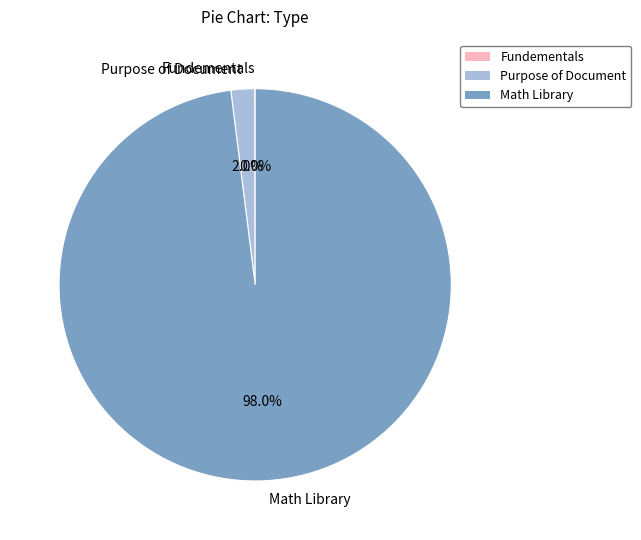

To the nearest percent, what is the average slice percentage?

33%